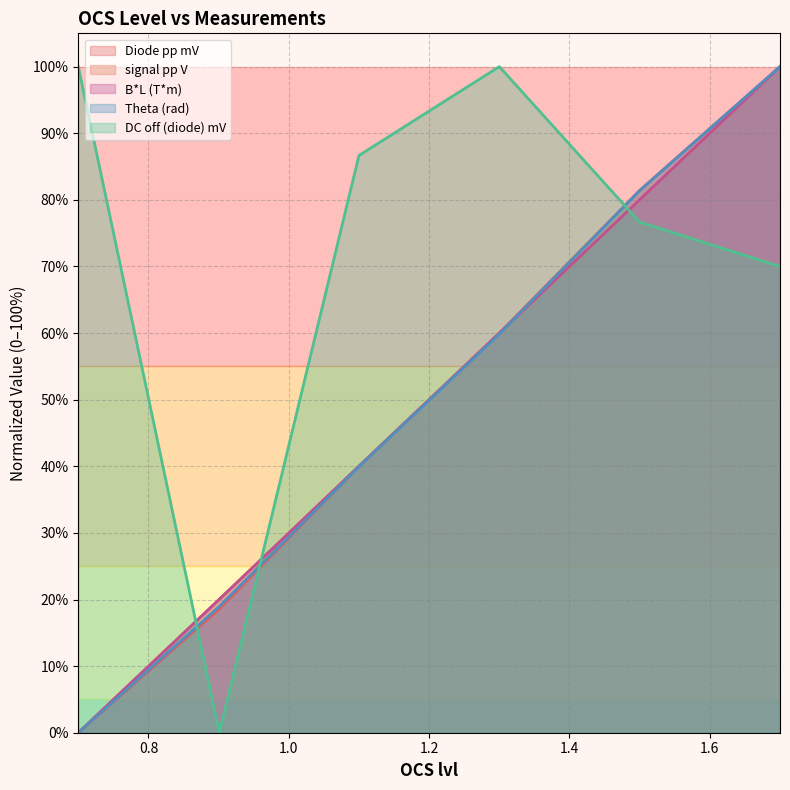

What is the spread (max minus min) of values at 0.7?

100.0